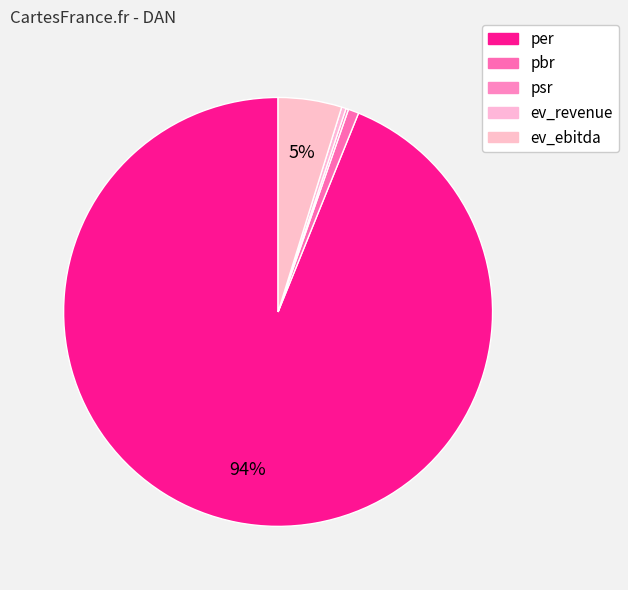

Which has a higher value, per or ev_ebitda?

per